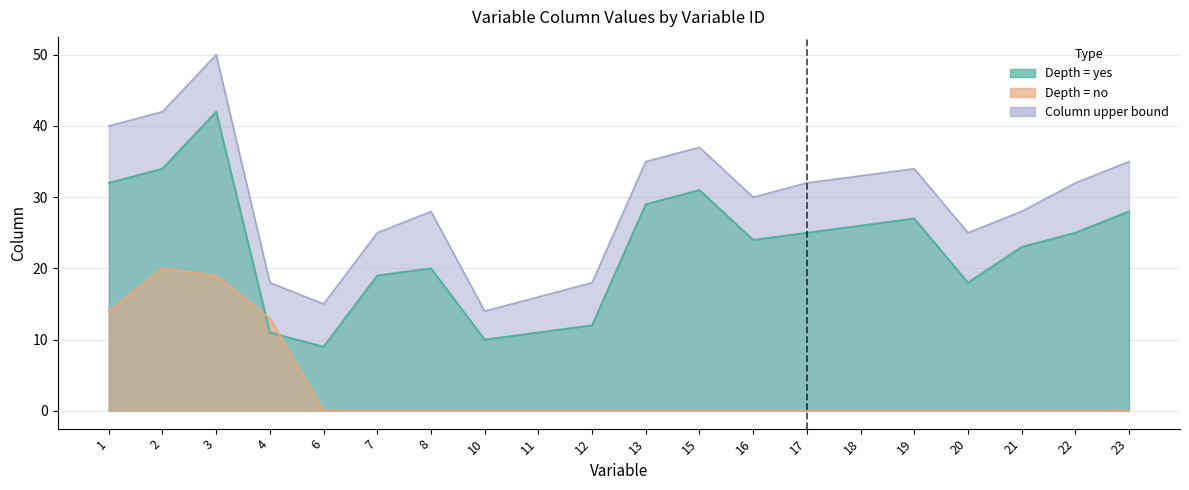

At 4, list the series in order from smallest to largest.

depth (yes), depth (no), column_upper